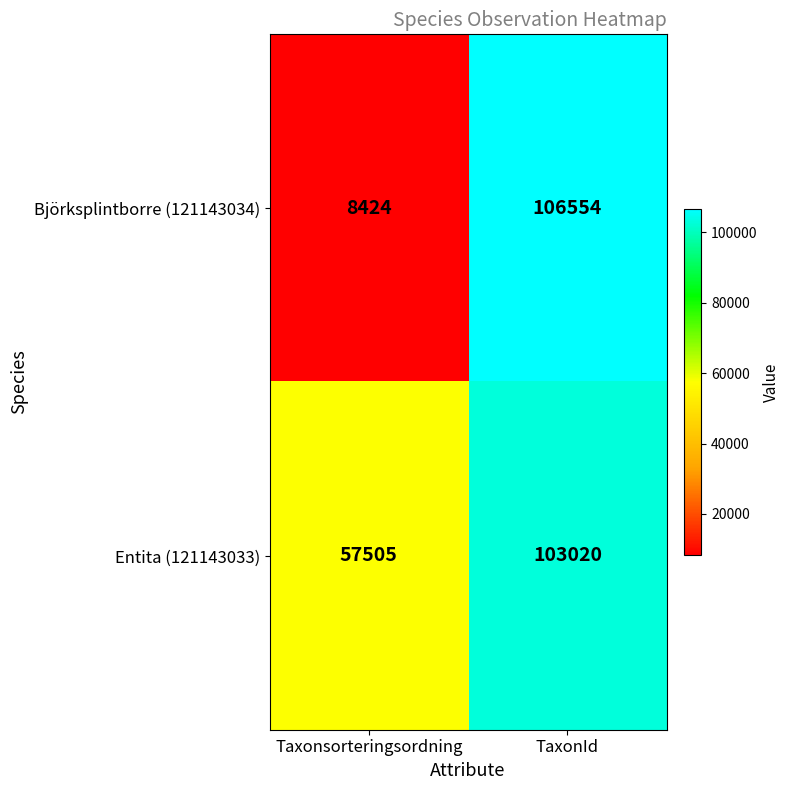

Which series has the widest spread of values?

Björksplintborre (121143034)